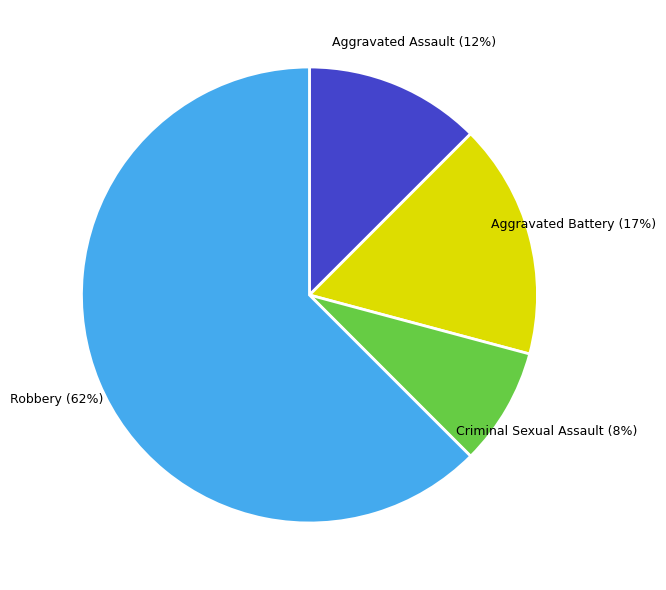

Which category has the smallest portion of the pie?

Criminal Sexual Assault